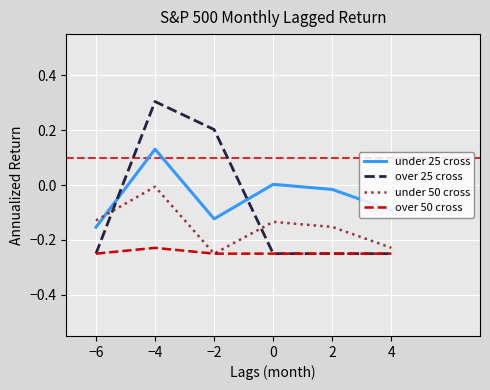

Is this an area chart (filled region under the line)?

No